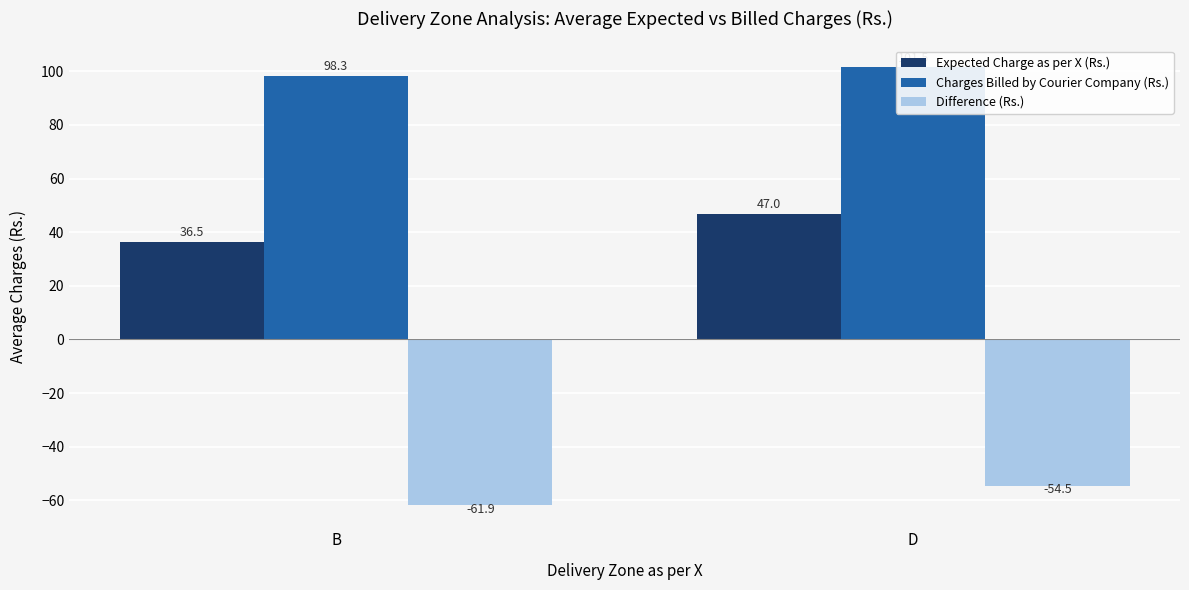

What is the label of the 2nd bar from the right?

B